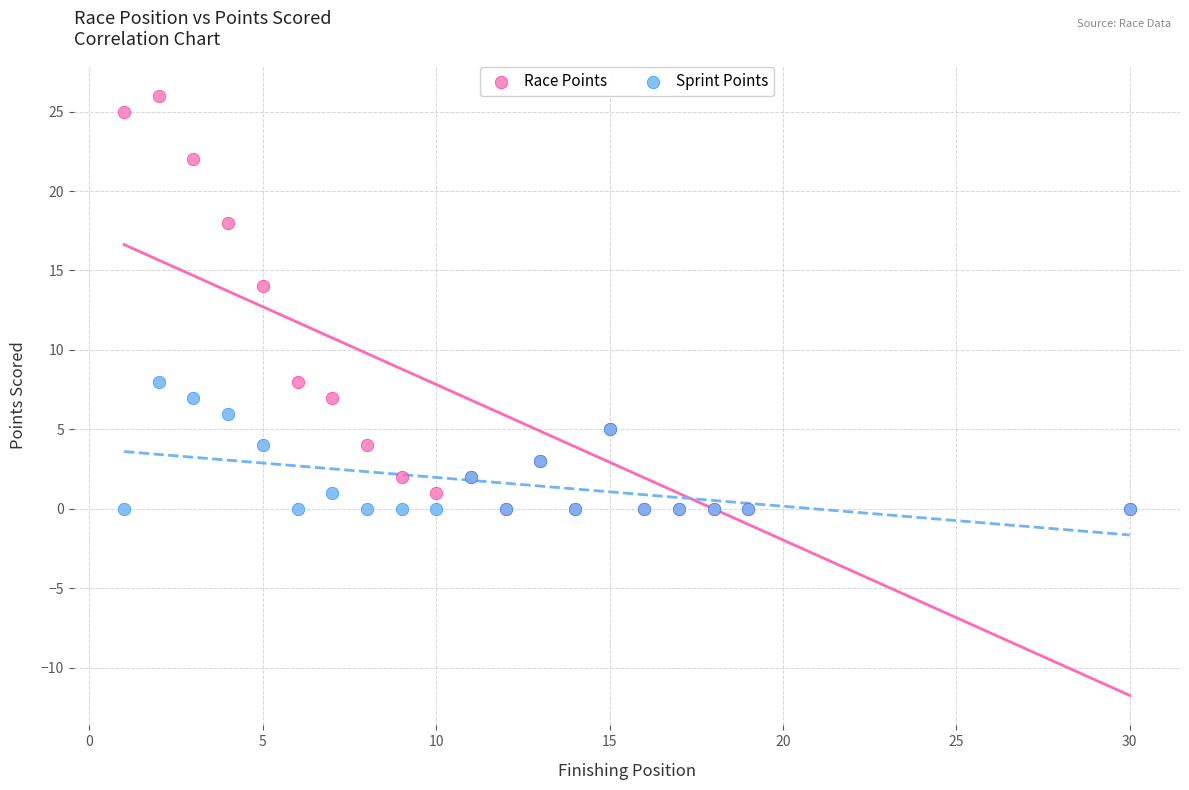

What are all the series names shown in the legend?

Race Points, Sprint Points